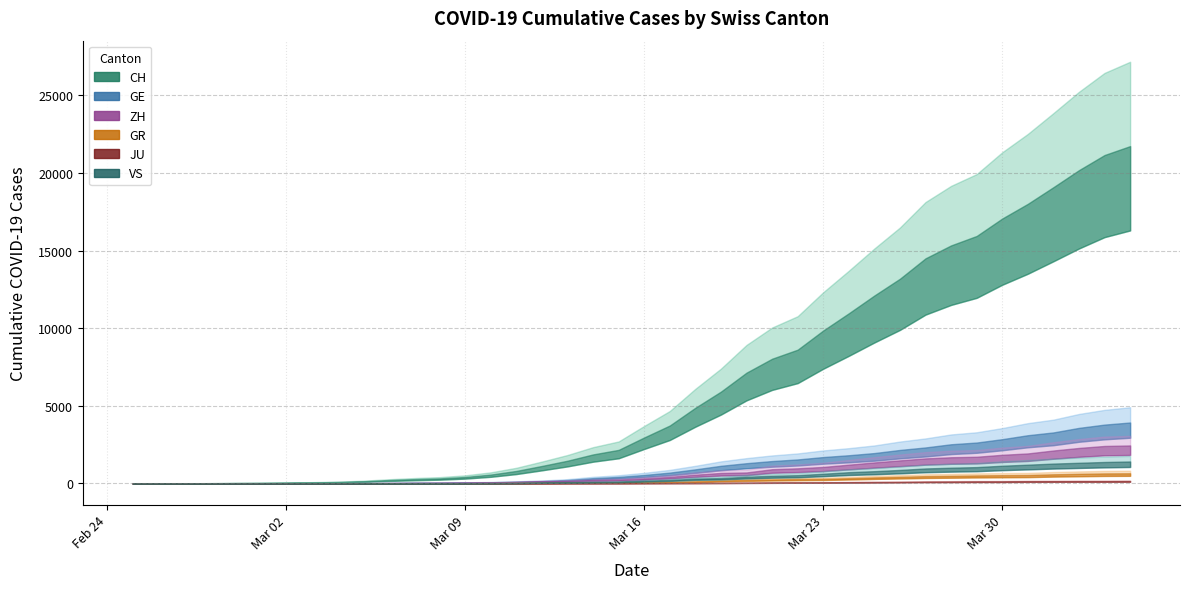

List the series in order of their peak value, lowest first.

JU, GR, VS, ZH, GE, CH